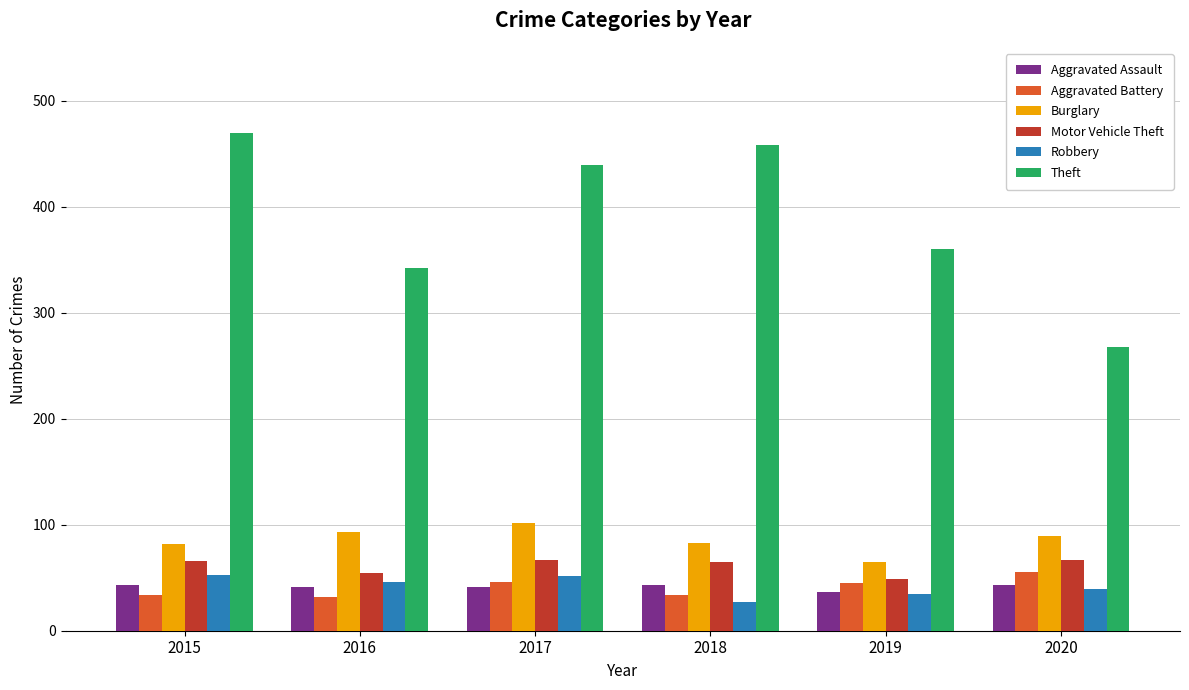

Which series has the largest total across all categories?

Theft